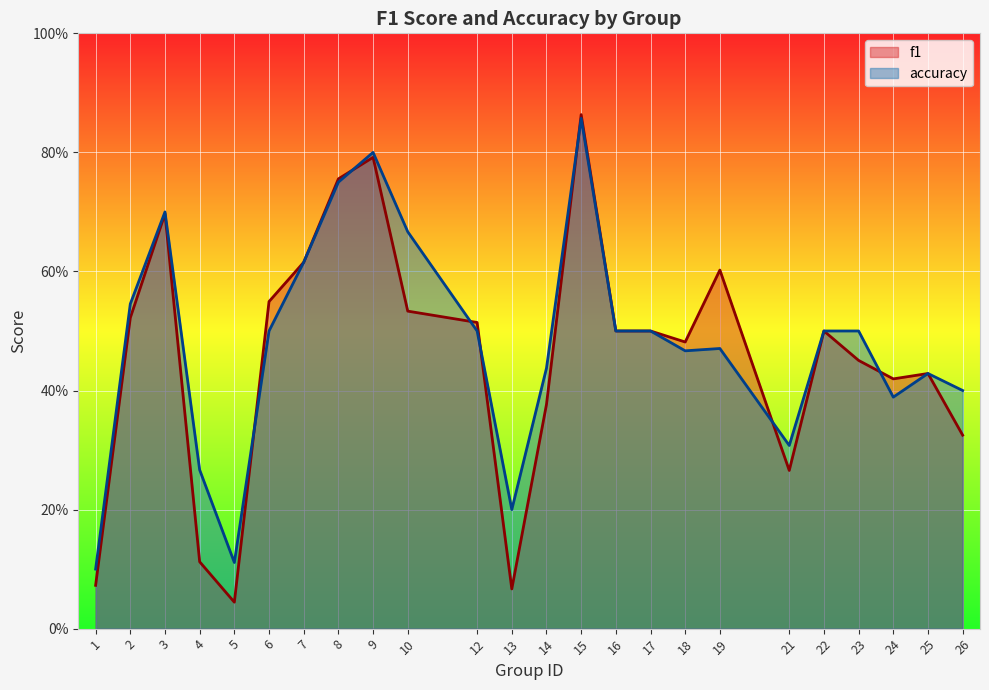

Between 6 and 10, which series saw the biggest shift?

accuracy